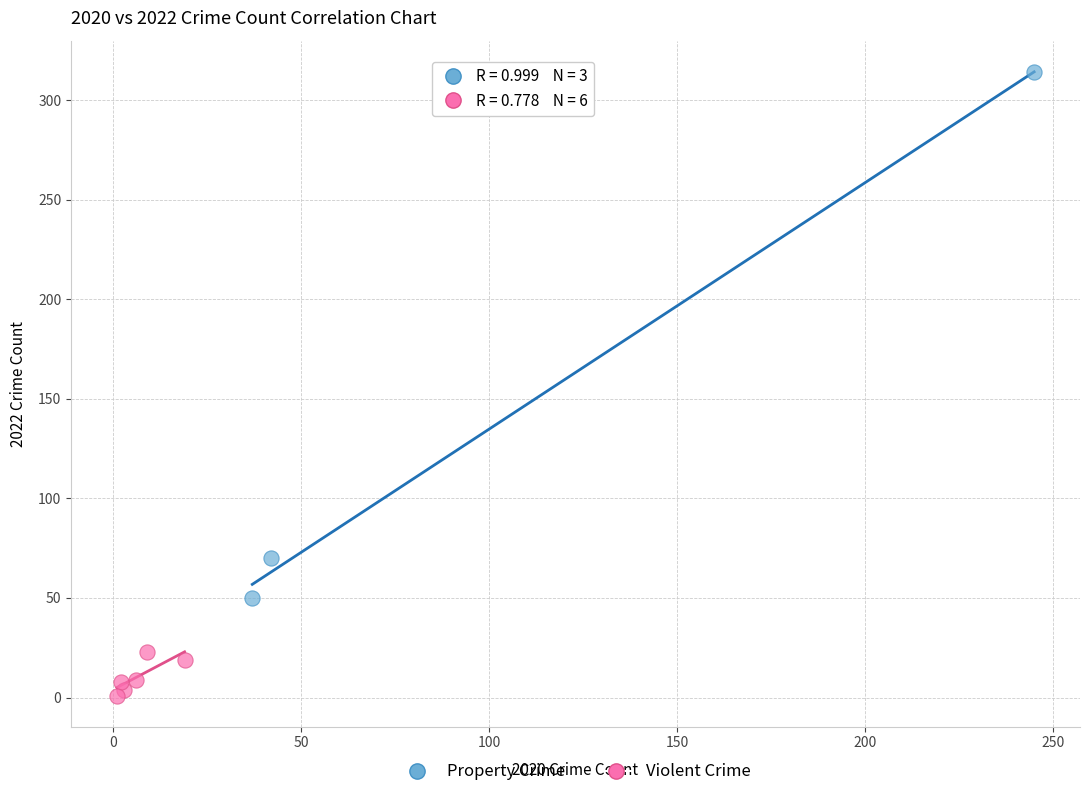

Which series has the largest Y range (max minus min)?

Property Crime